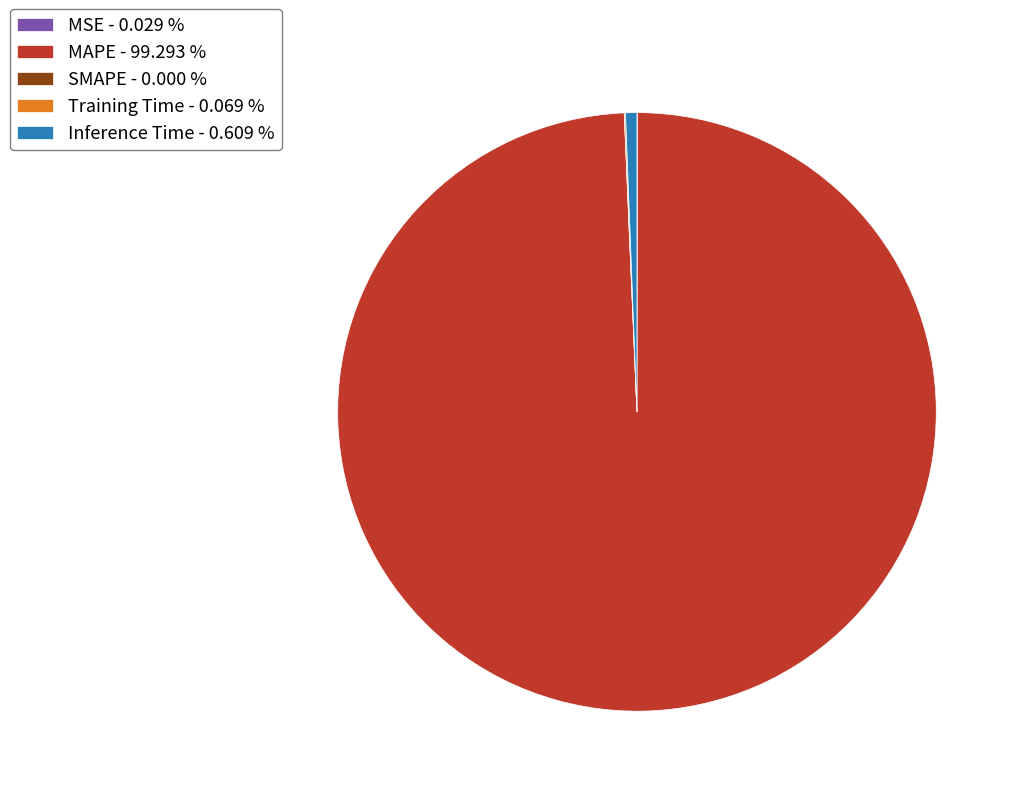

Does any single category account for the majority?

Yes